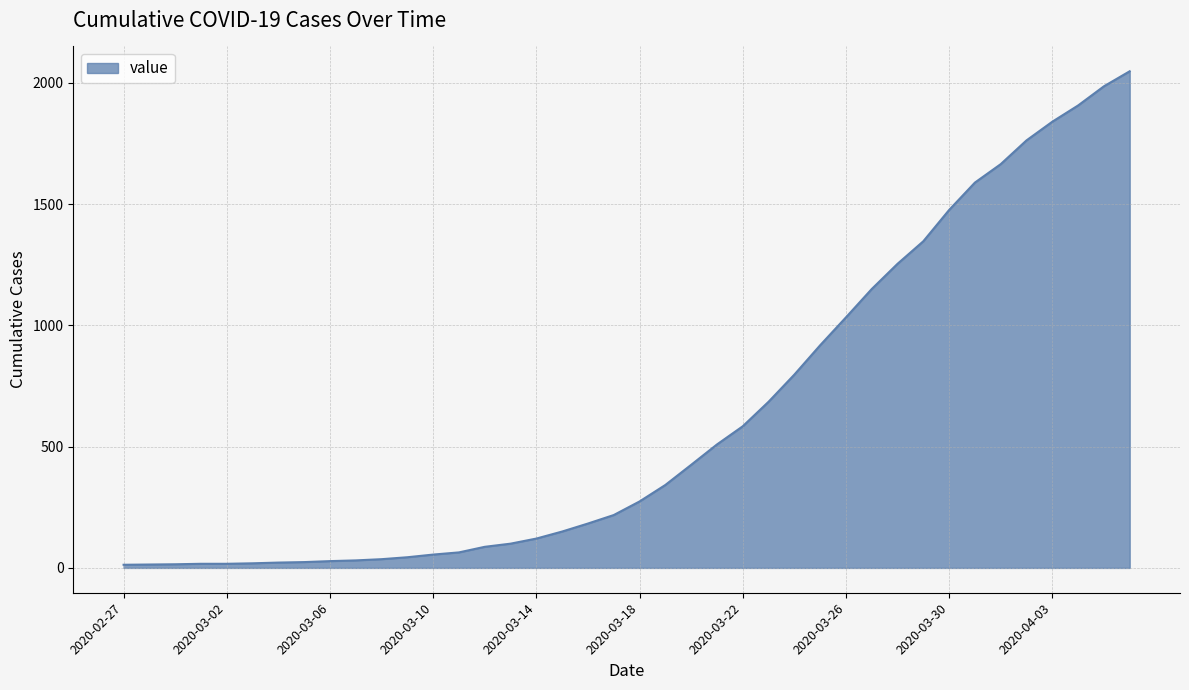

What is the maximum value shown in the chart?

2048